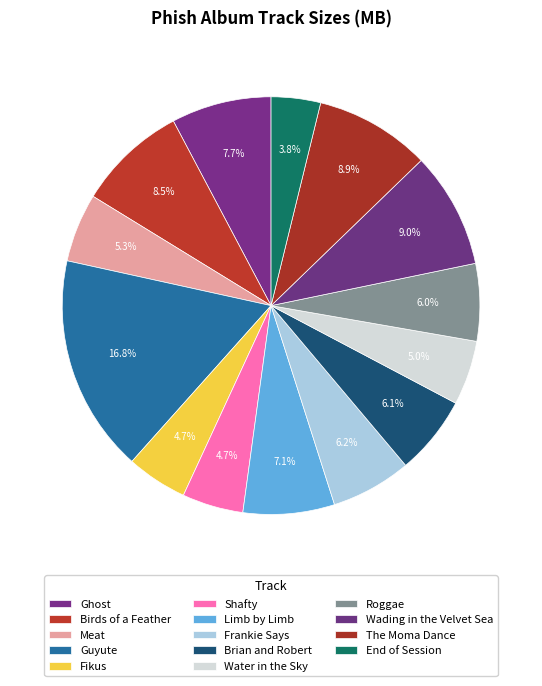

To the nearest percent, what is the difference between the largest and smallest slice percentages?

13%